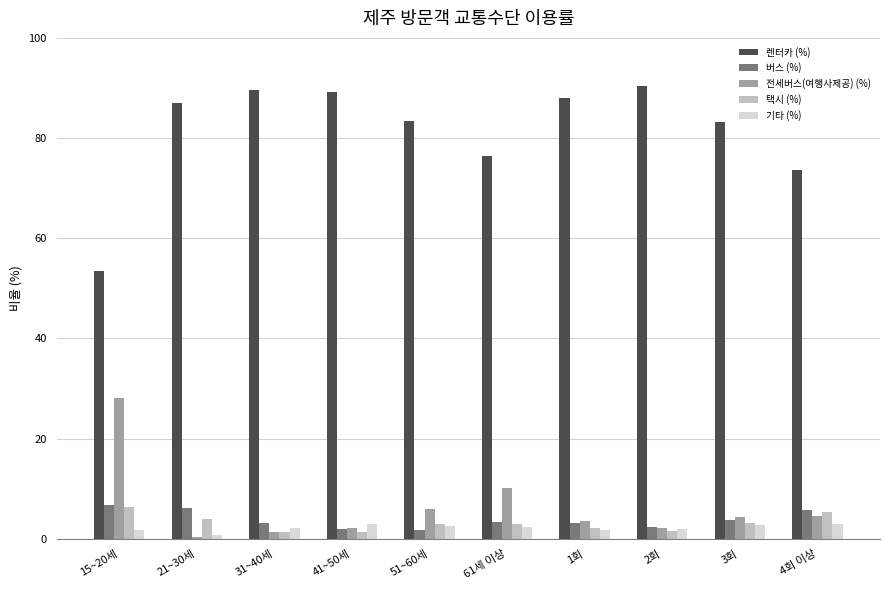

What is the difference between the maximum and minimum values in the 전세버스(여행사제공) (%) series?

27.8